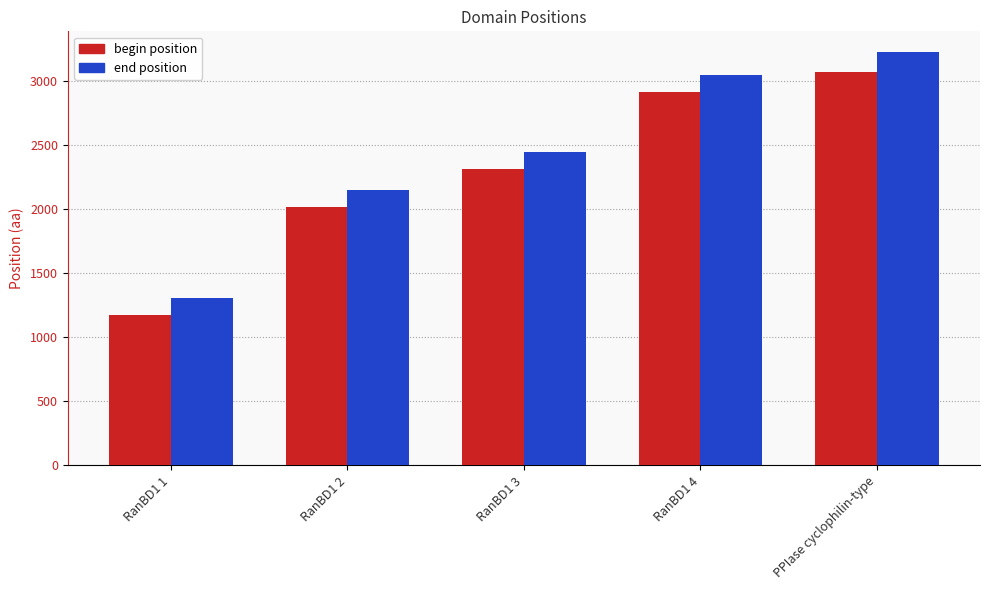

Rank the series by their maximum value, from highest to lowest.

end position, begin position